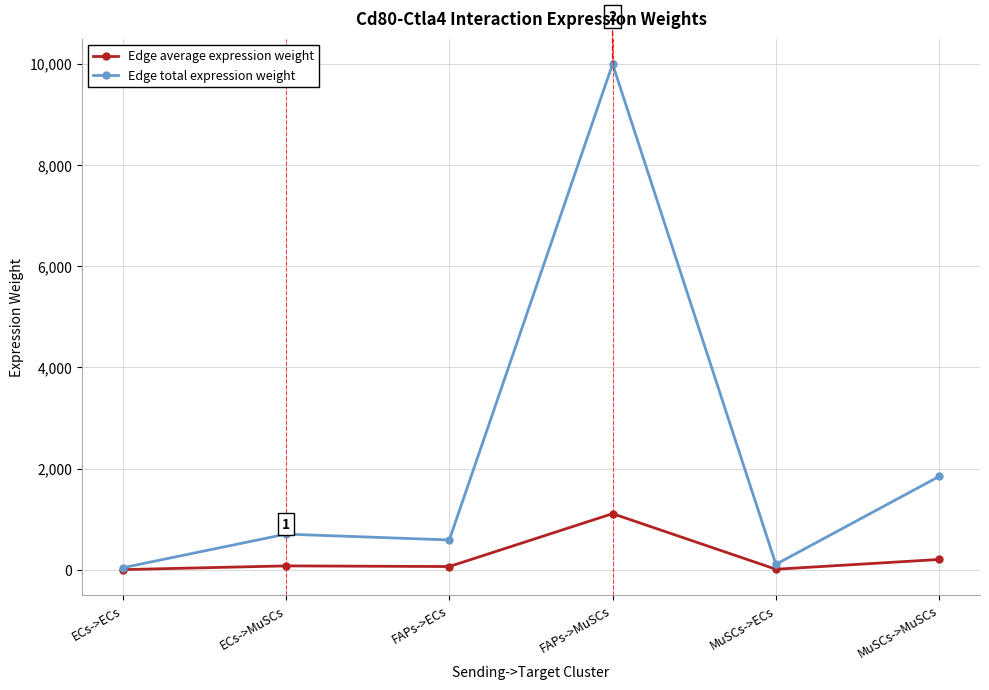

List the series in order of their overall mean, lowest first.

Edge average expression weight, Edge total expression weight